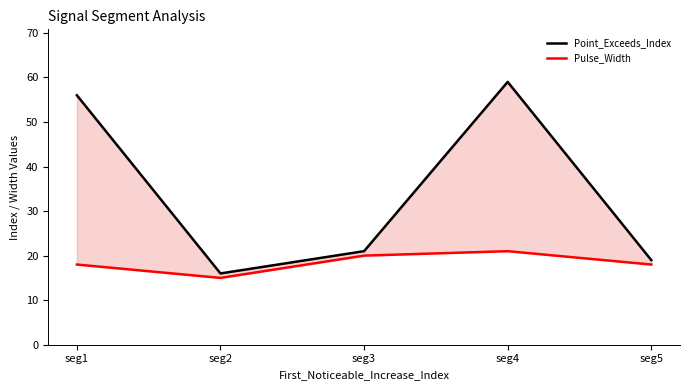

How many values in the Pulse_Width series are below 18?

1